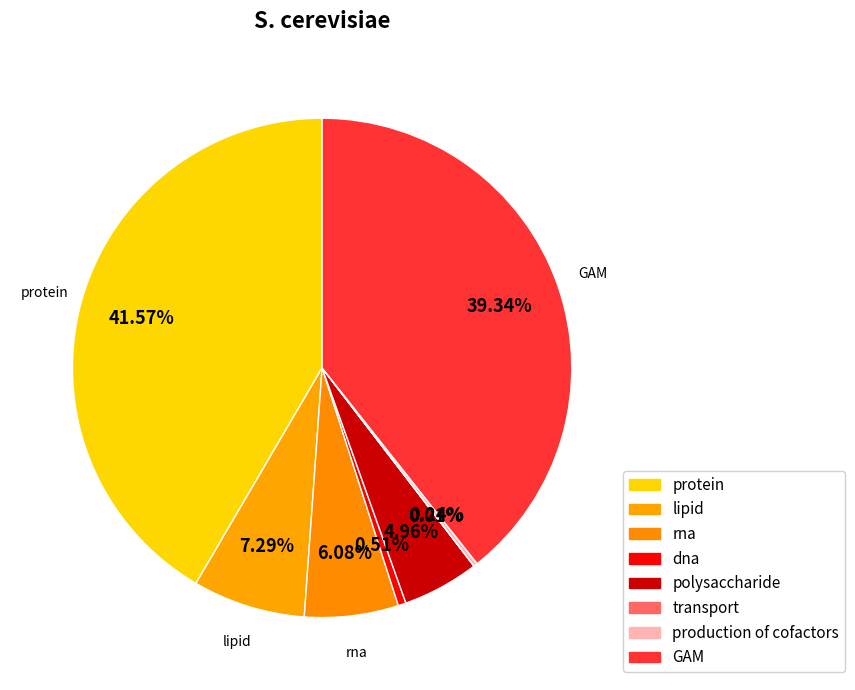

The transport slice represents 13% of the pie. True or false?

False